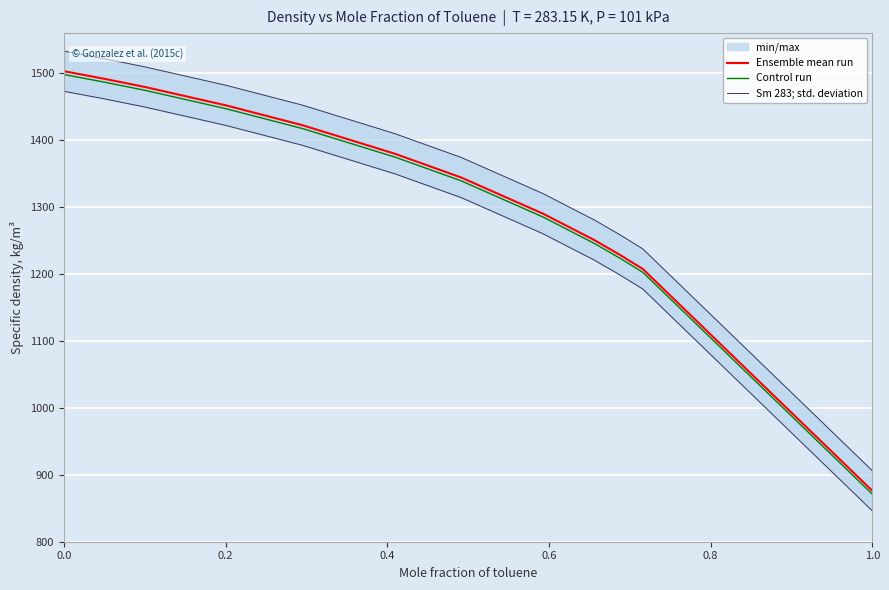

What is the lowest value of the Control run series?

871.1